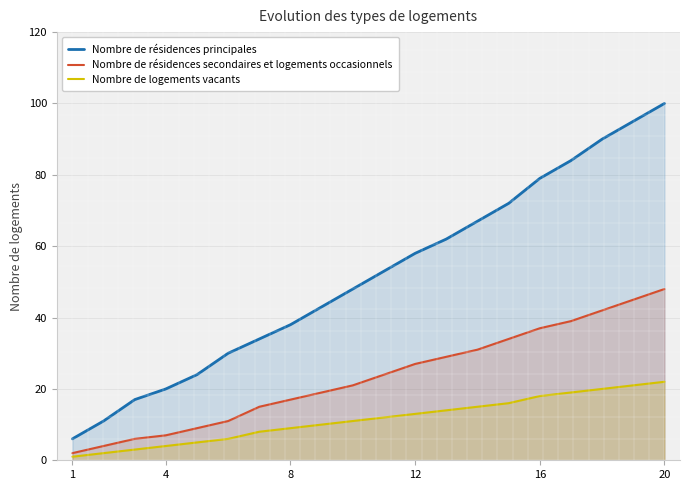

Which label corresponds to the largest value in the chart?

20